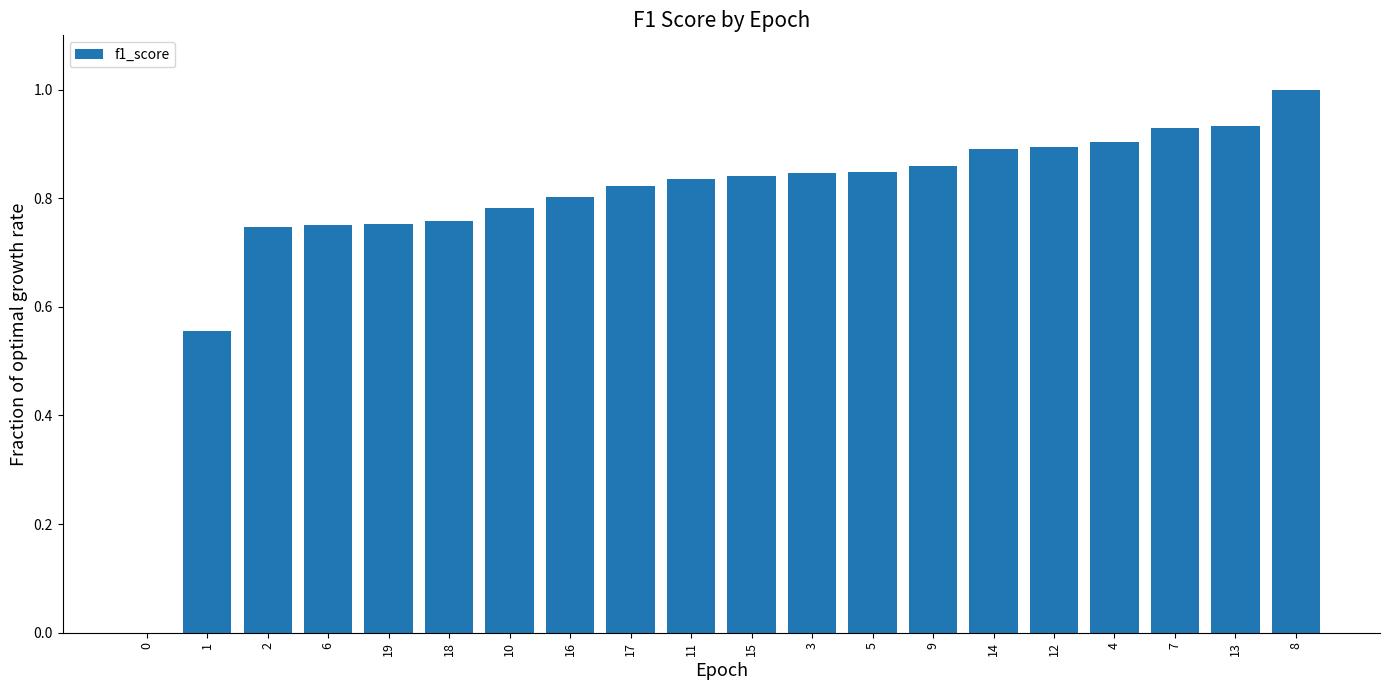

Is it true that the value at 12 is 0.9?

True